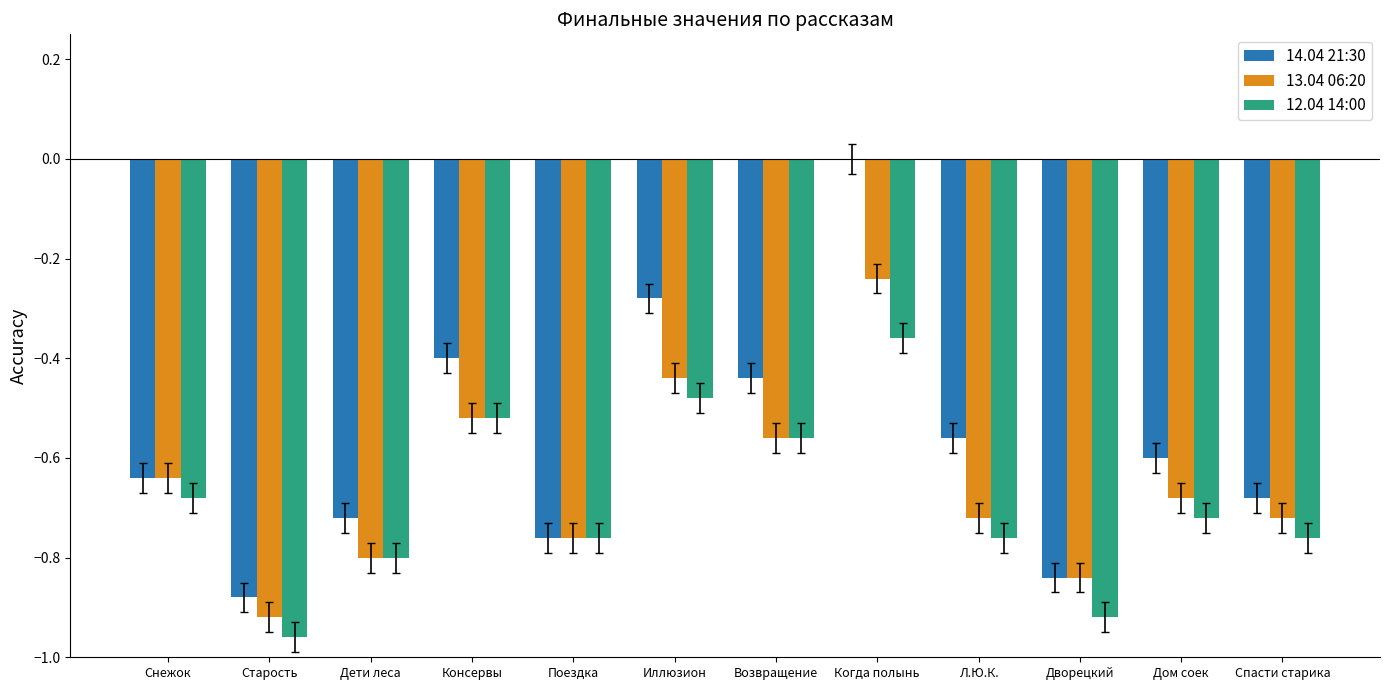

The value of 12.04 14:00 at Дворецкий is -0.5. True or false?

False